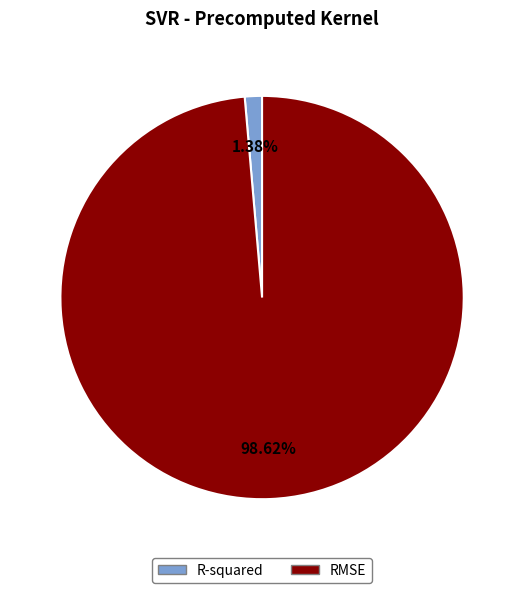

Rank the categories by value from highest to lowest.

RMSE, R-squared